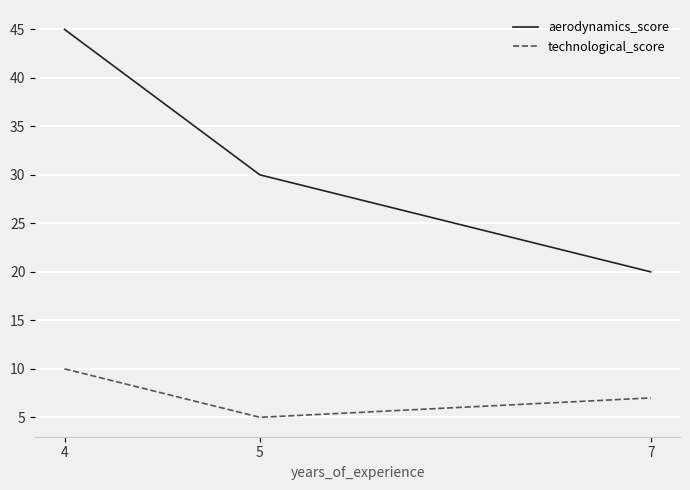

Which series changed the most between 5 and 7?

aerodynamics_score